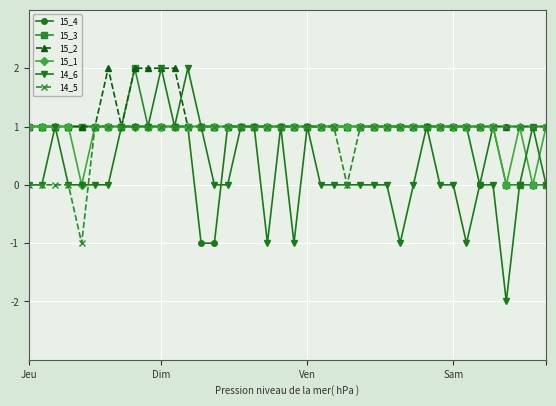

What is the value of the 15_3 point at the 26th from the left?

1